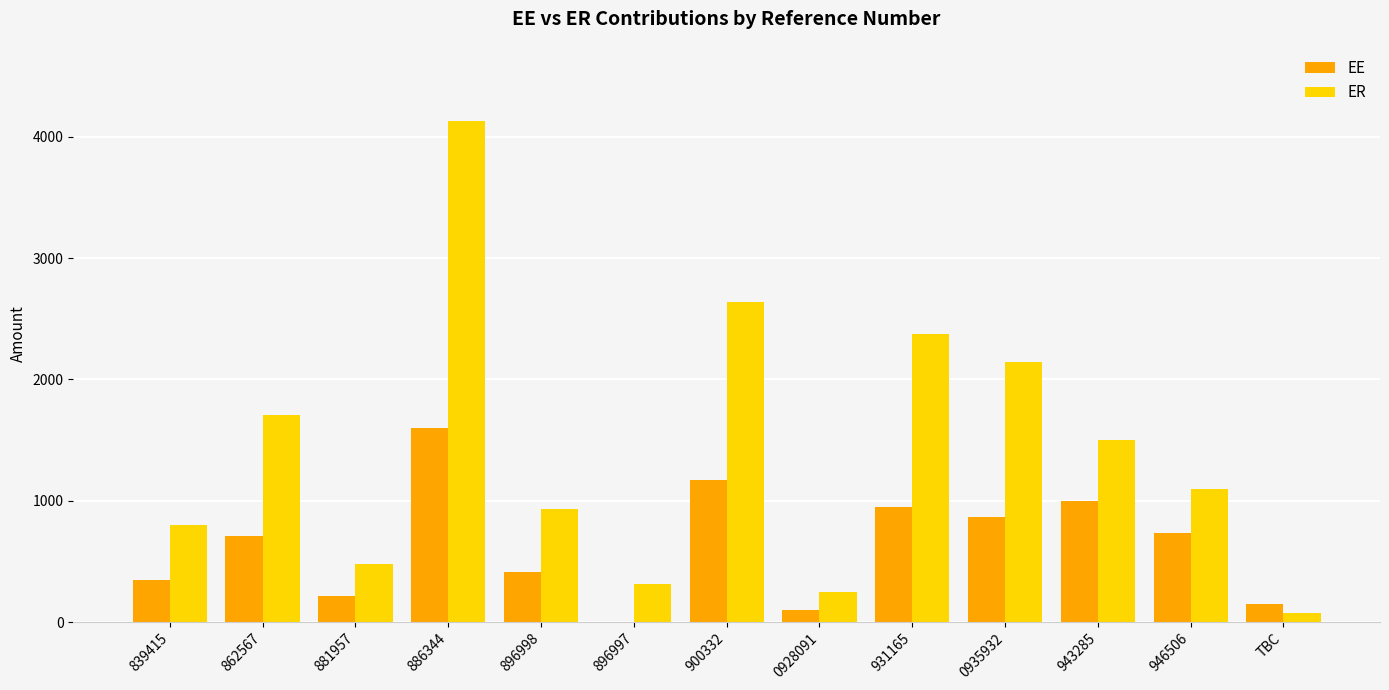

The ER series shows 2141.7 at 0935932. True or false?

True